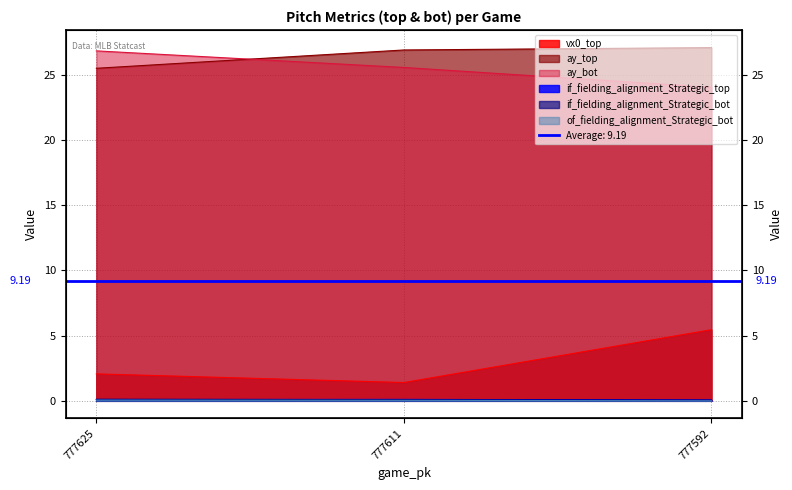

Reading left to right, transcribe all the data shown in this chart.

vx0_top: 777625=2.1	777611=1.4	777592=5.5
ay_top: 777625=25.5	777611=26.9	777592=27.1
ay_bot: 777625=26.8	777611=25.6	777592=24.0
if_fielding_alignment_Strategic_top: 777625=0.1	777611=0.1	777592=0.1
if_fielding_alignment_Strategic_bot: 777625=0.1	777611=0.1	777592=0.1
of_fielding_alignment_Strategic_bot: 777625=0.1	777611=0.0	777592=0.0